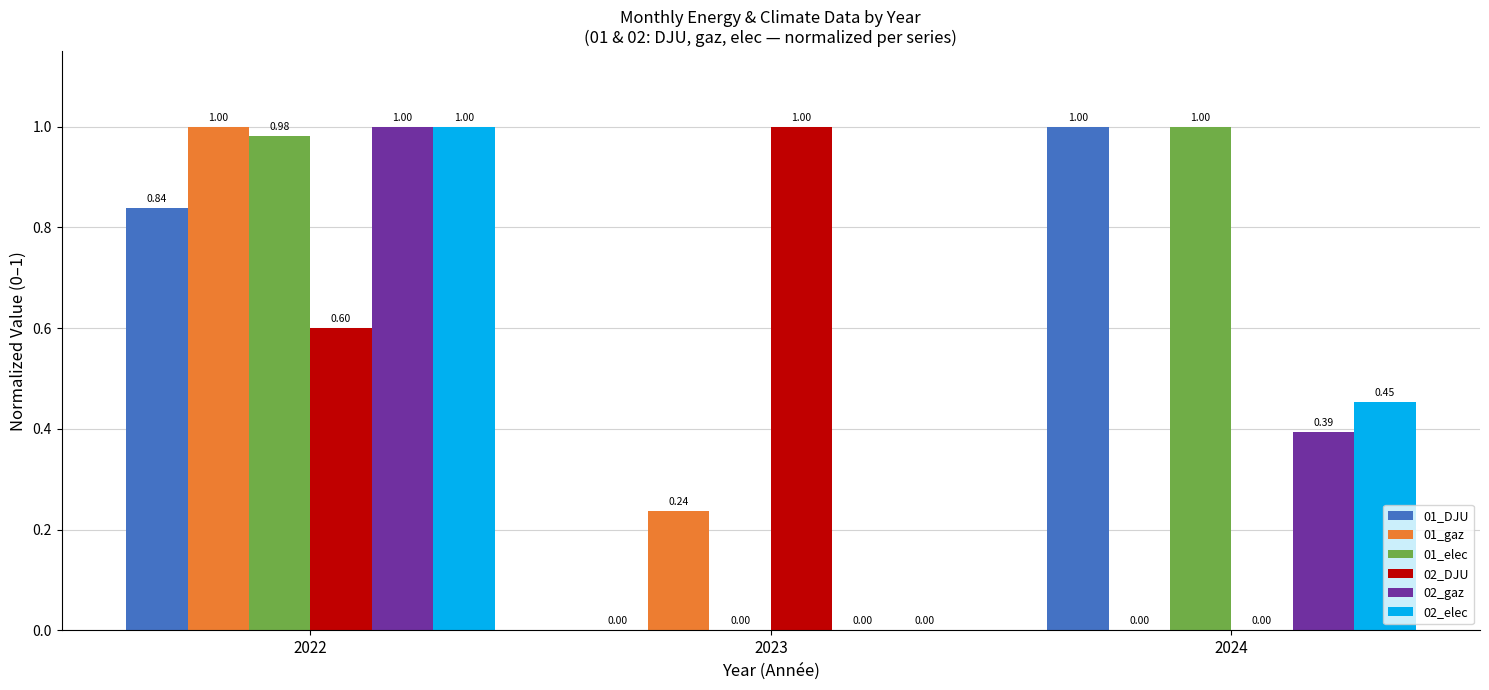

What is the sum of the 01_elec values at 2024 and 2023?

1.0